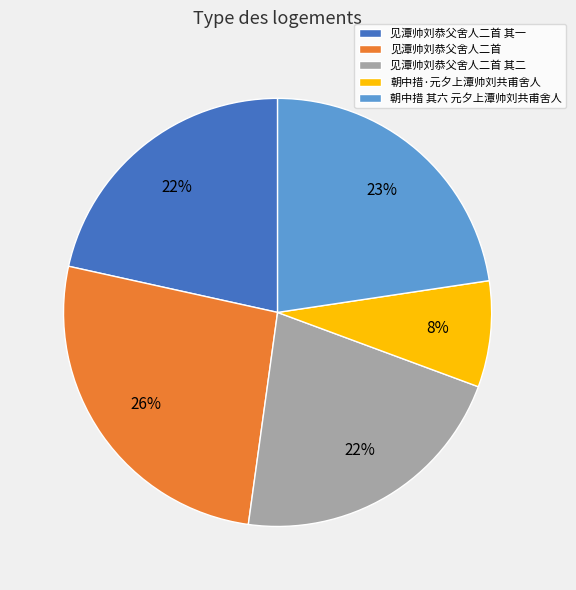

Do 朝中措·元夕上潭帅刘共甫舍人 and 见潭帅刘恭父舍人二首 together represent more than half of the pie?

No